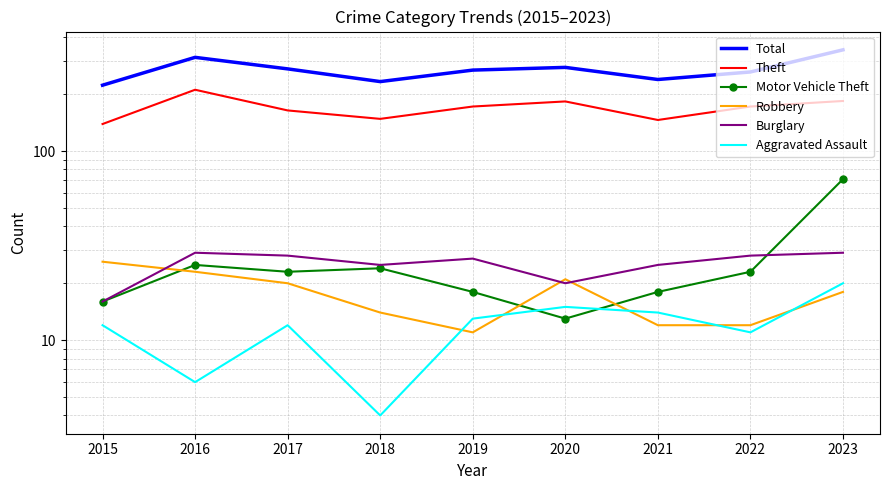

What are all the series names shown in the legend?

Total, Theft, Motor Vehicle Theft, Robbery, Burglary, Aggravated Assault